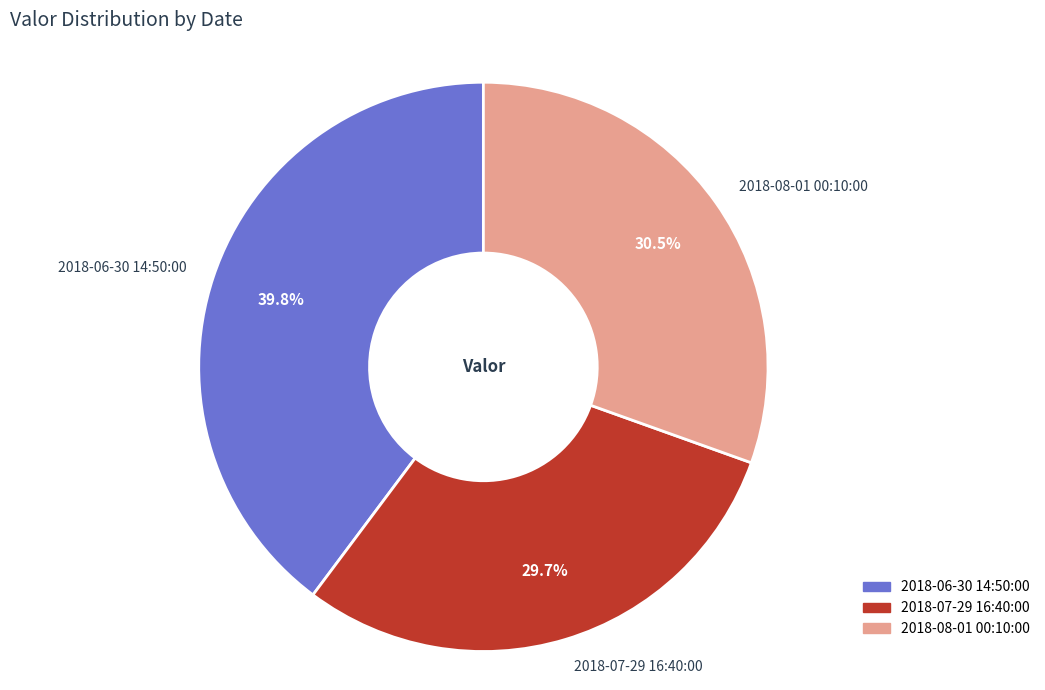

To the nearest percent, what is the difference between the 2018-08-01 00:10:00 and 2018-06-30 14:50:00 slice percentages?

9%